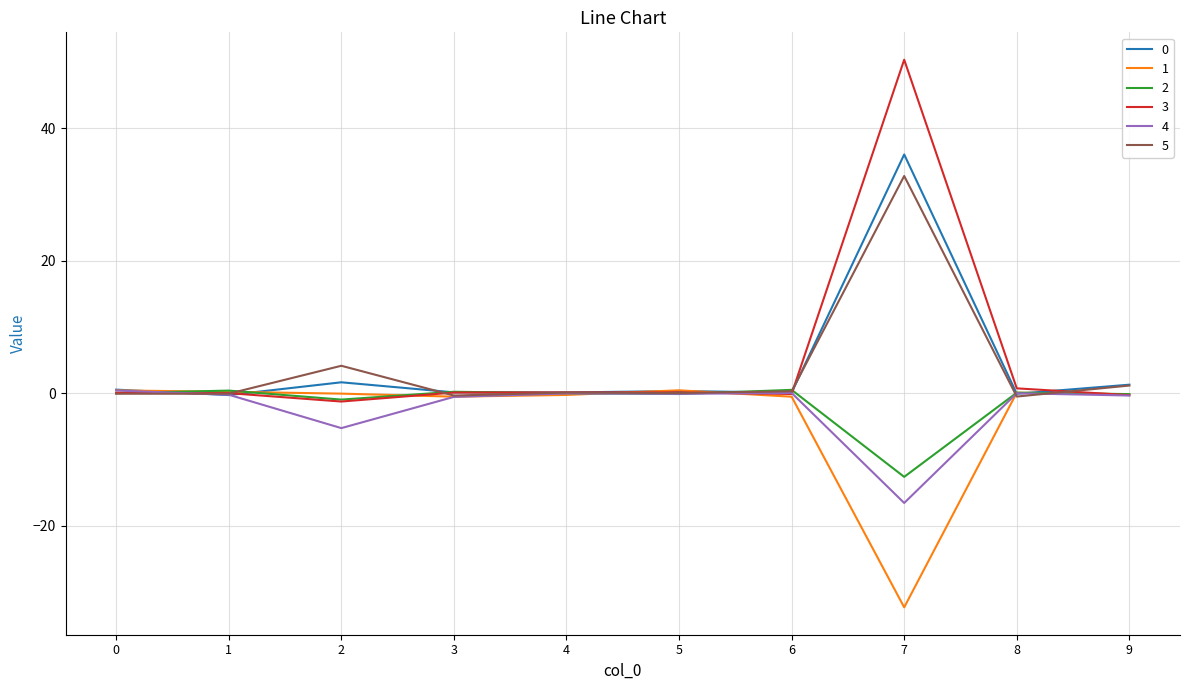

Which series has the largest range (max minus min)?

3